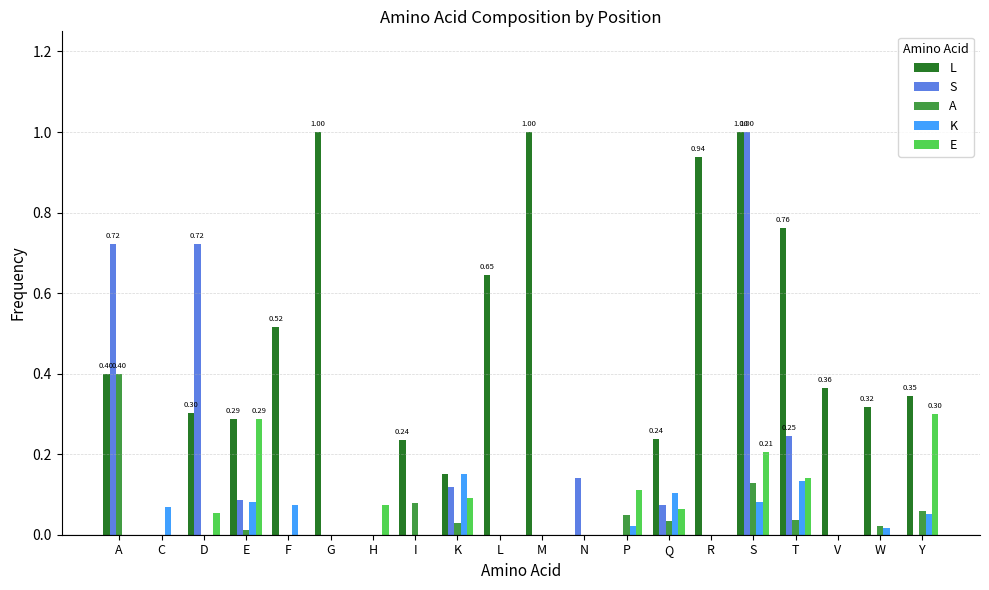

Between M and V, which series saw the biggest shift?

L